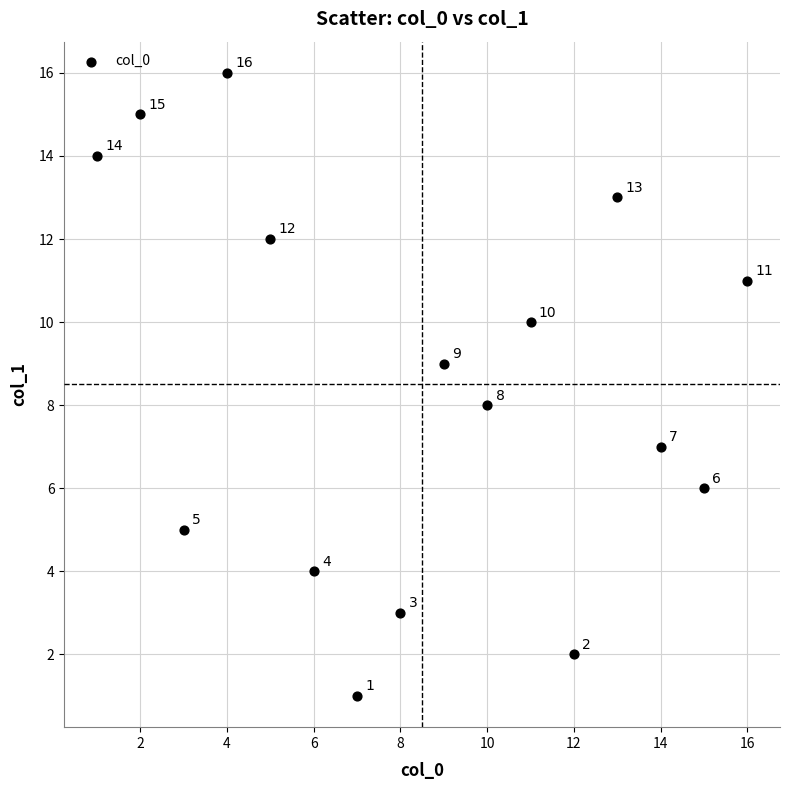

What is the range of X values (max minus min)?

15